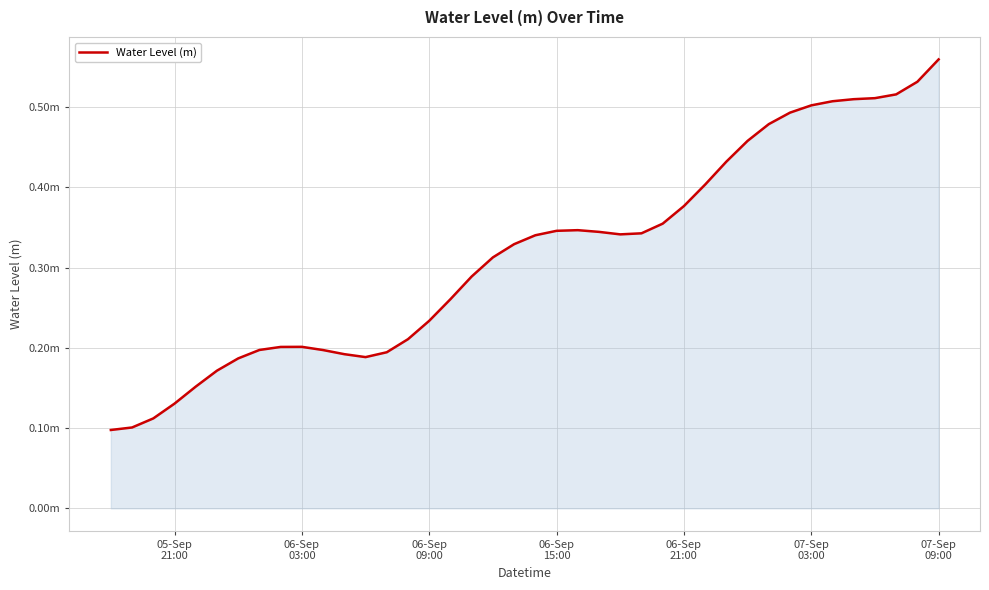

Does the chart have visible grid lines?

Yes